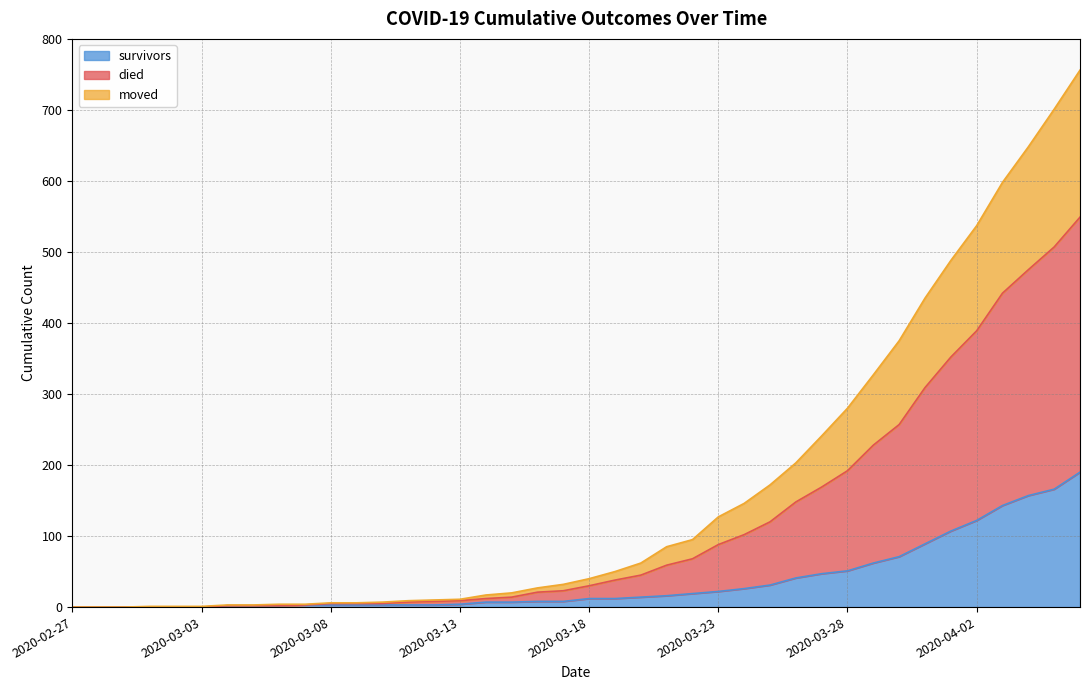

Which series has the largest range (max minus min)?

died